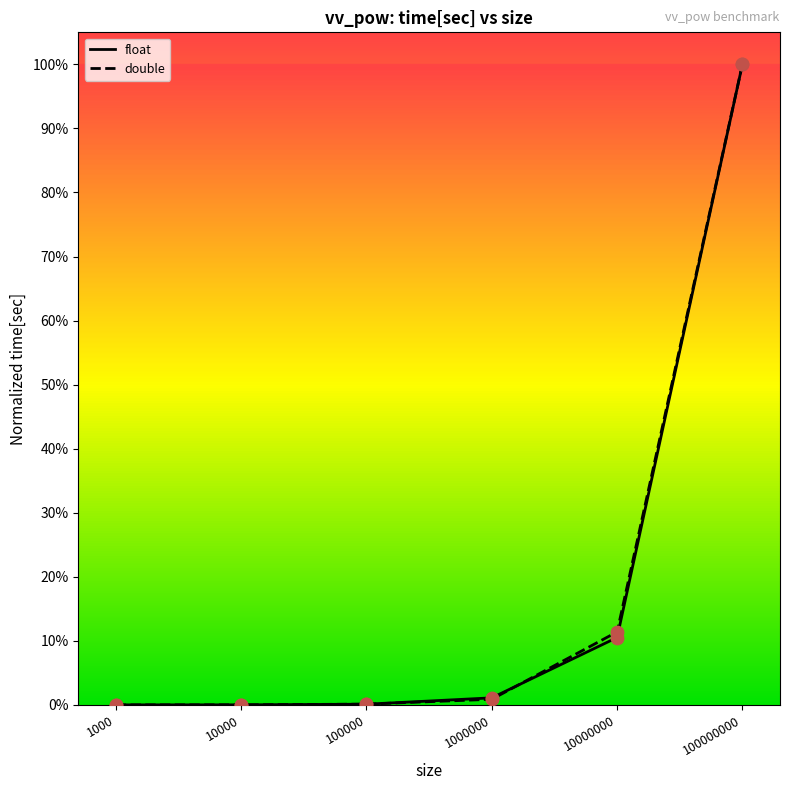

Which series reaches the minimum Y coordinate?

double